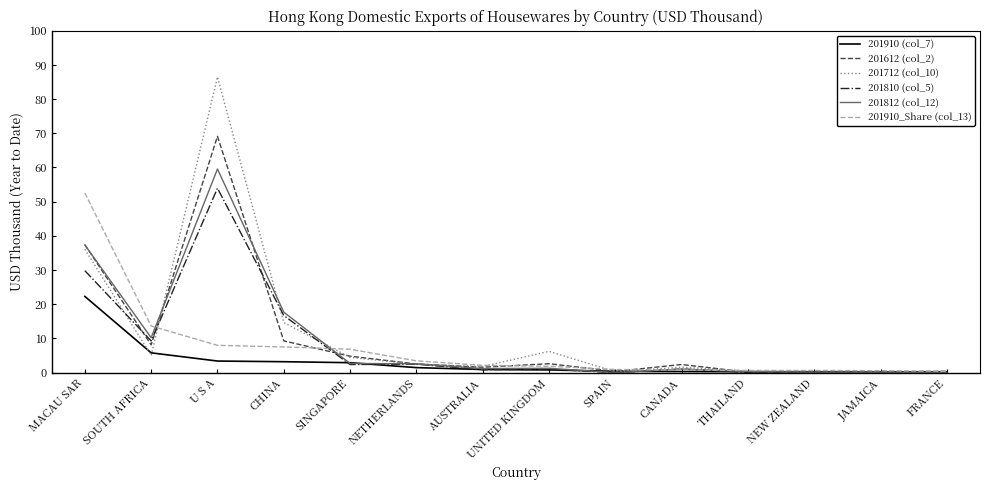

Is it true that 201712 (col_10) equals 36.1 at MACAU SAR?

True